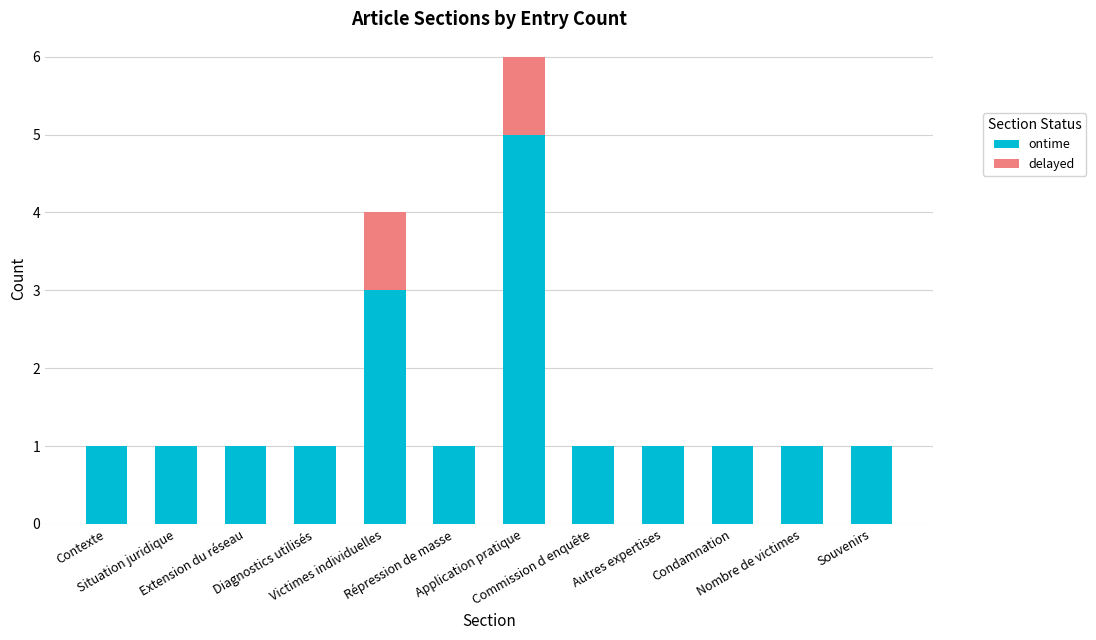

How many distinct data groups are displayed?

2